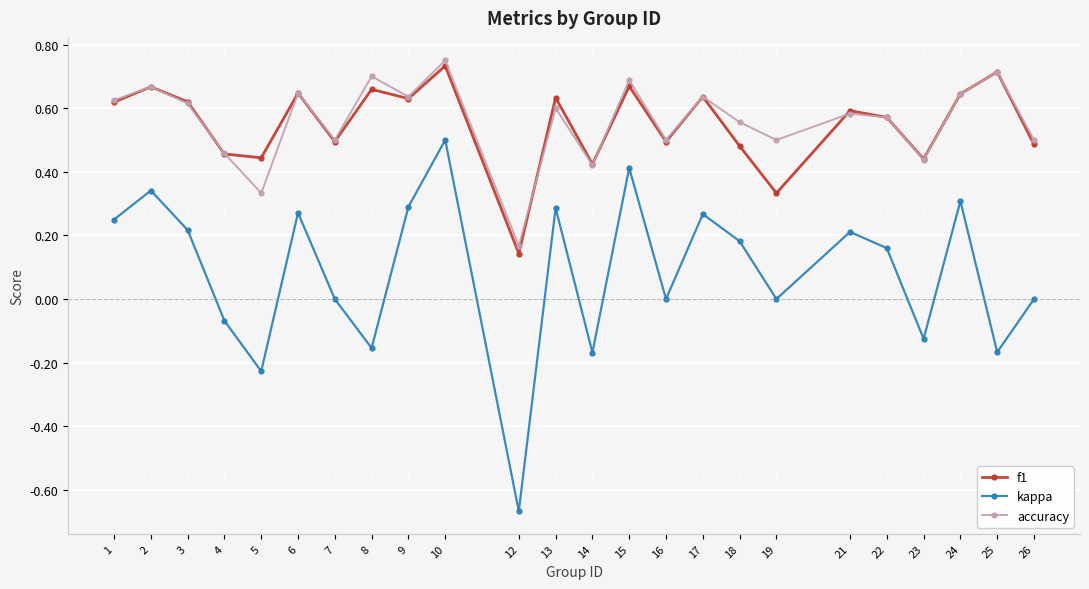

Which series has the widest spread of values?

kappa